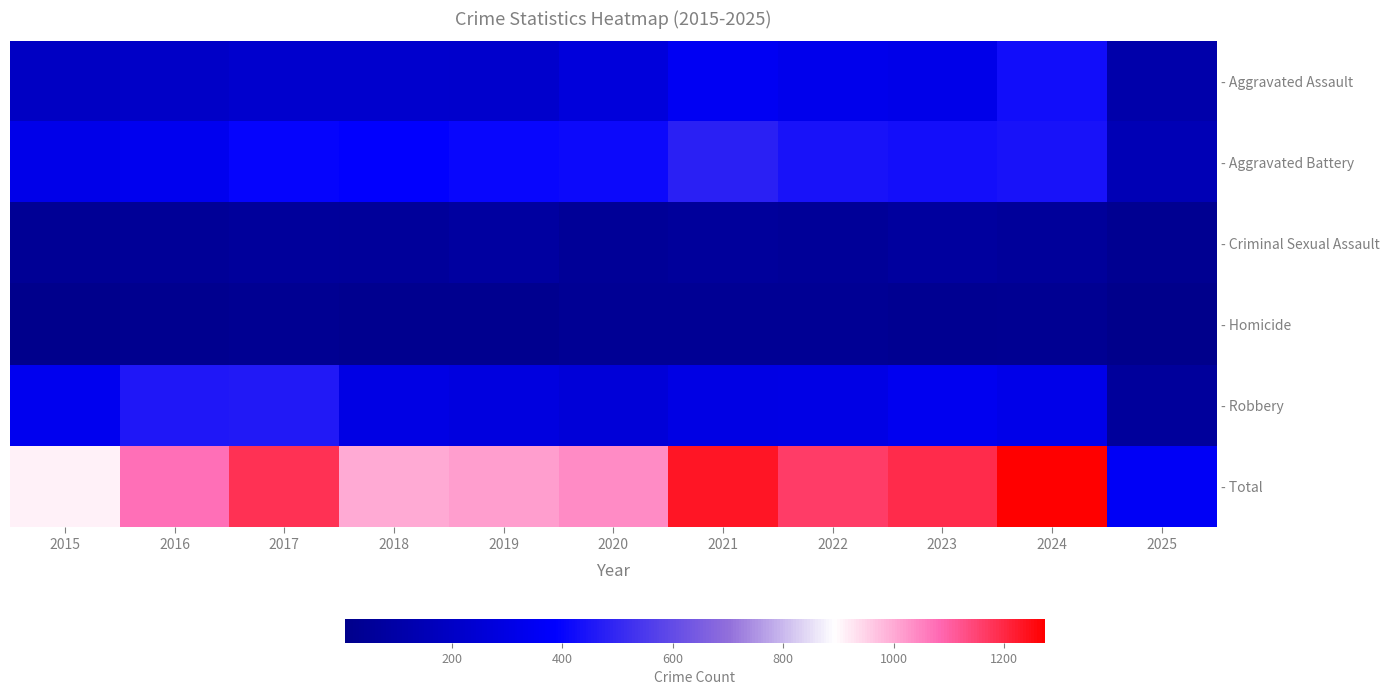

Reading right to left, transcribe all the data shown in this chart.

- Aggravated Assault: 2025=111	2024=424	2023=318	2022=327	2021=352	2020=273	2019=223	2018=225	2017=225	2016=206	2015=194
- Aggravated Battery: 2025=149	2024=439	2023=431	2022=439	2021=479	2020=415	2019=407	2018=389	2017=400	2016=336	2015=316
- Criminal Sexual Assault: 2025=29	2024=60	2023=74	2022=55	2021=62	2020=48	2019=77	2018=60	2017=62	2016=50	2015=46
- Homicide: 2025=7	2024=36	2023=28	2022=37	2021=38	2020=41	2019=22	2018=25	2017=33	2016=26	2015=15
- Robbery: 2025=66	2024=315	2023=340	2022=304	2021=300	2020=263	2019=287	2018=301	2017=460	2016=454	2015=337
- Total: 2025=362	2024=1274	2023=1191	2022=1162	2021=1231	2020=1040	2019=1016	2018=1000	2017=1180	2016=1072	2015=908